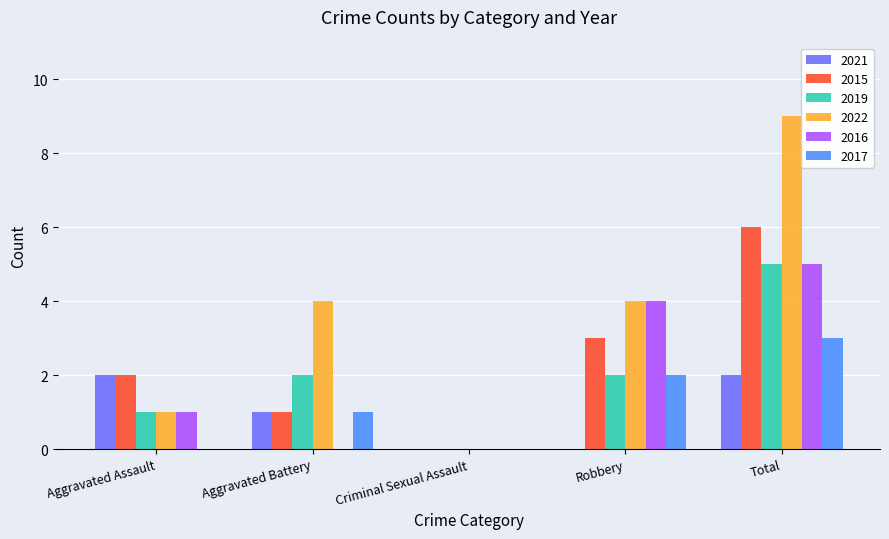

Which label corresponds to the largest value in the chart?

Total